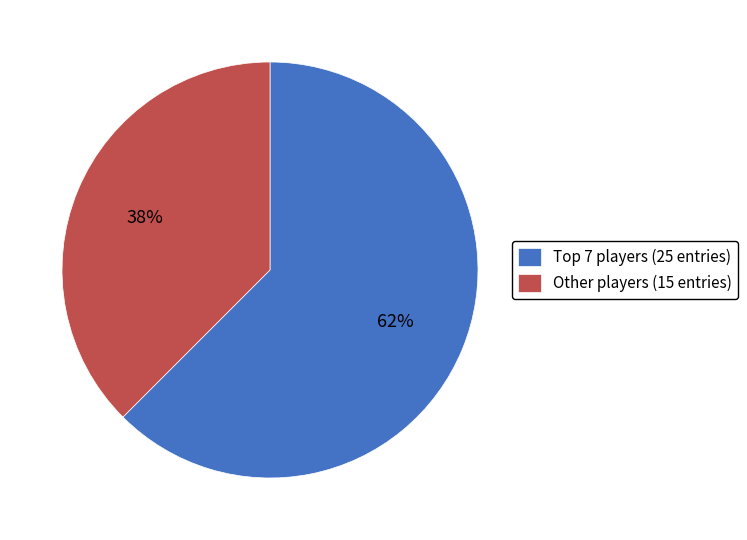

To the nearest percent, what percentage of the pie is Other players (15 entries)?

38%